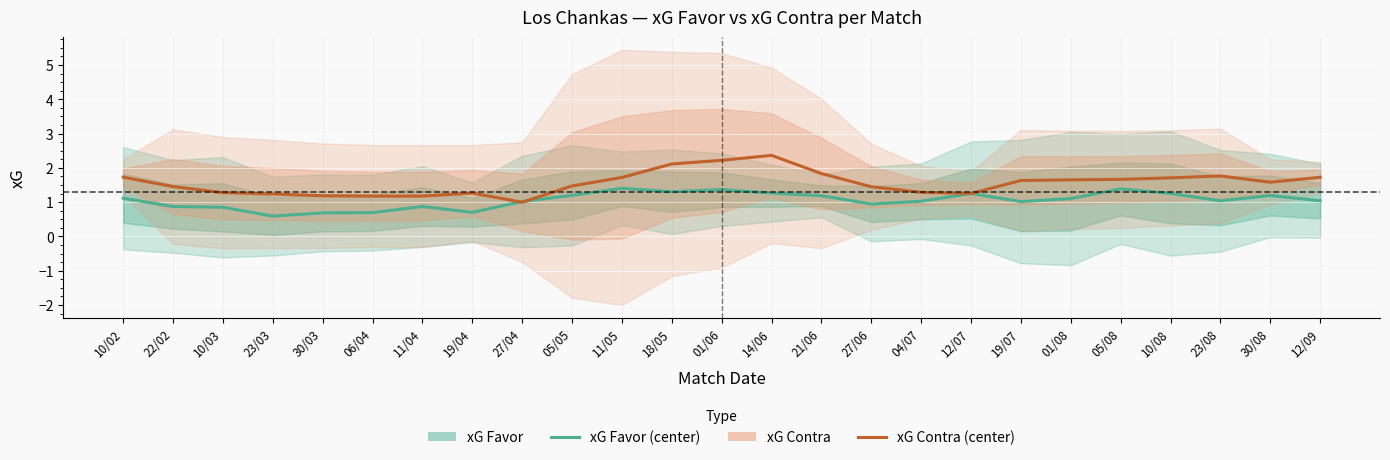

Is this an area chart (filled region under the line)?

No